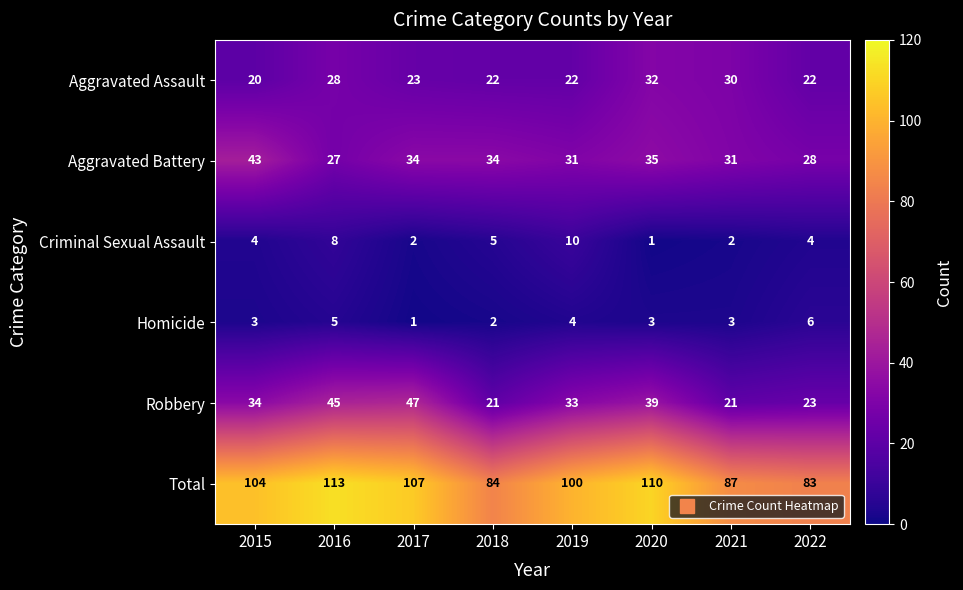

What is the sum of all Aggravated Battery values?

263